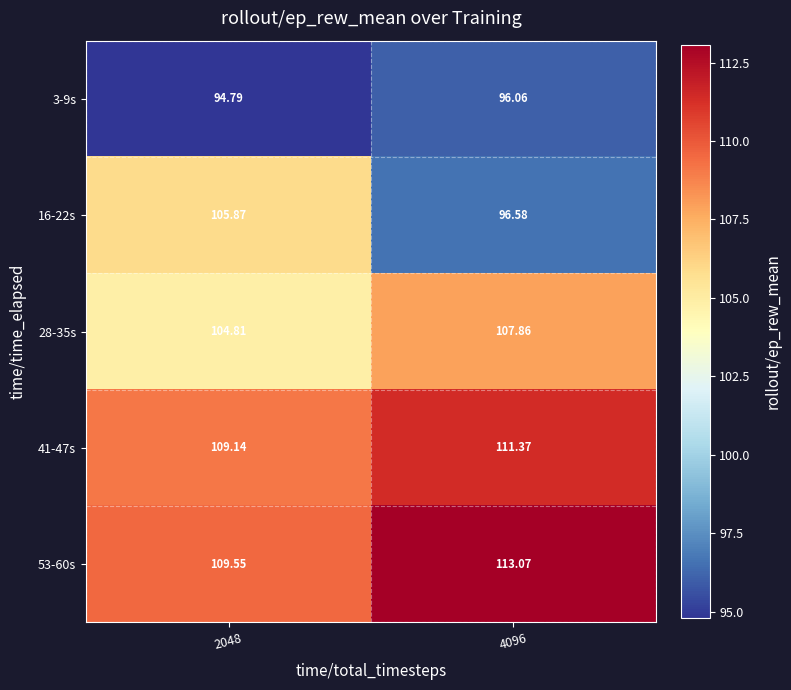

Is the value of 41-47s at 2048 greater than the value of 53-60s at 2048?

No